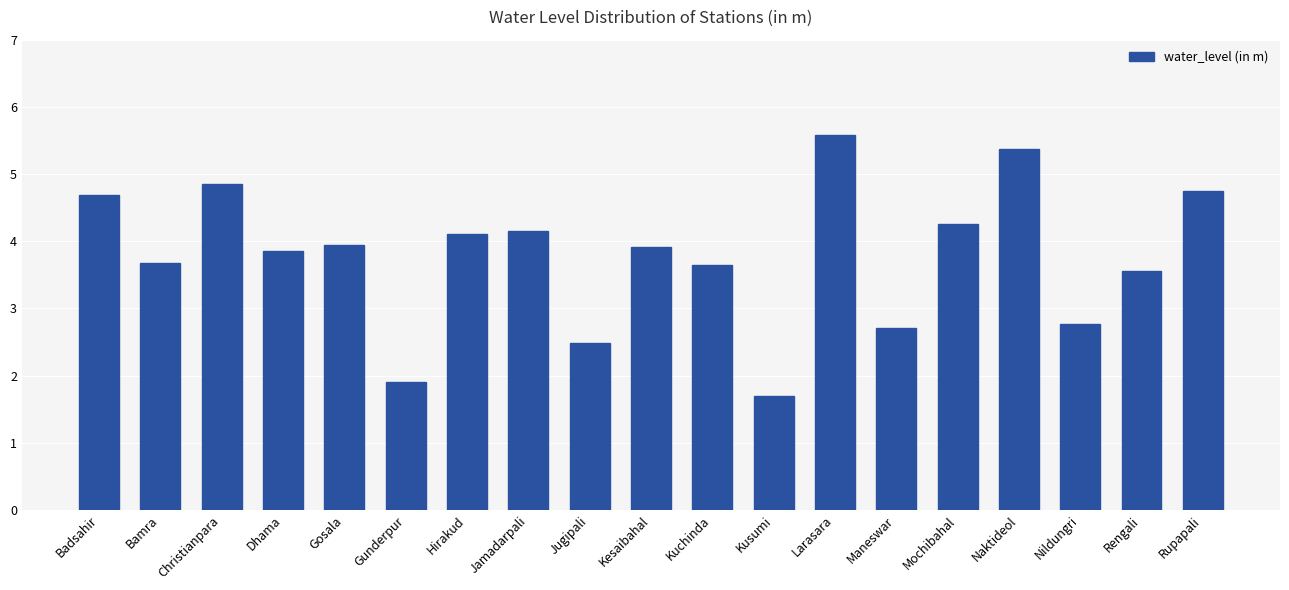

Approximately how many times larger is the value at Badsahir compared to Gunderpur?

2.5